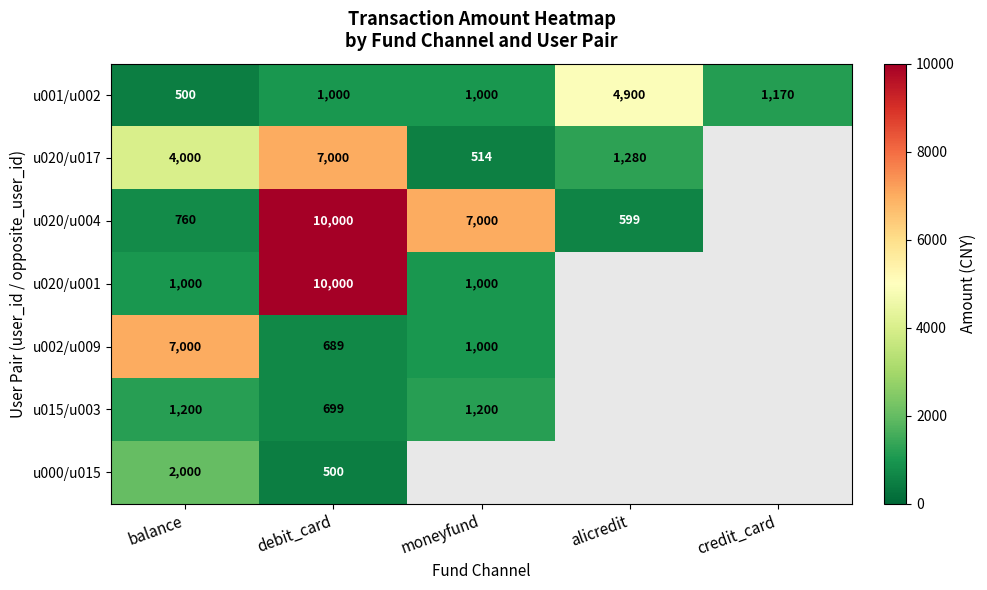

At how many categories does at least one series exceed 7020?

1